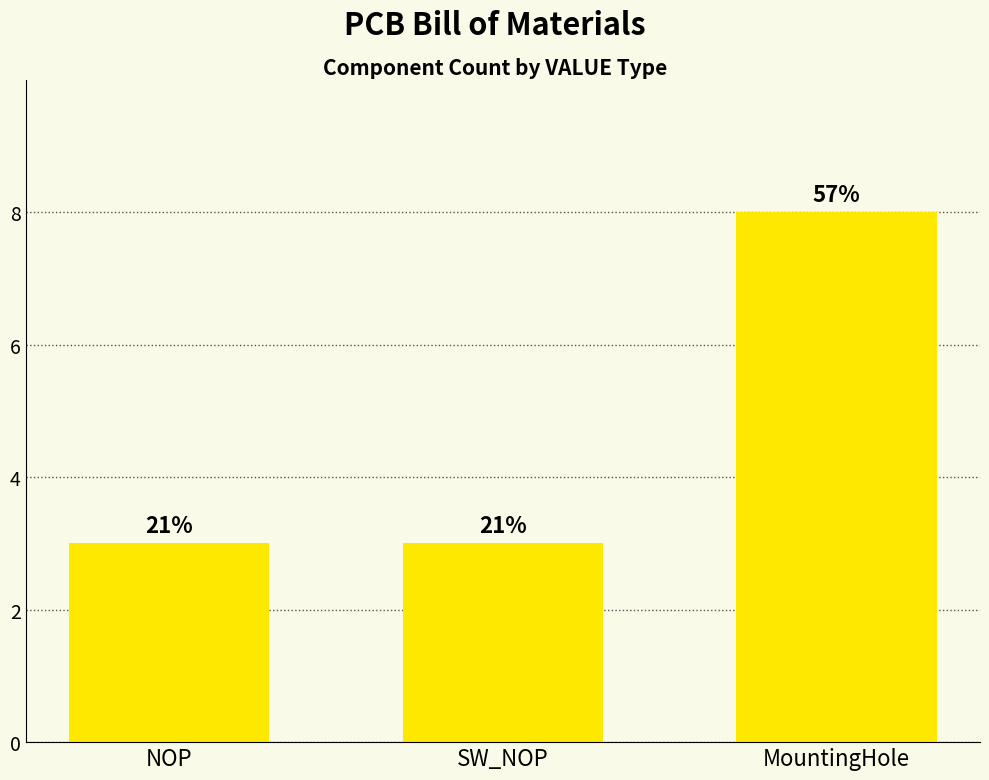

What is the change in value from SW_NOP to MountingHole?

+5